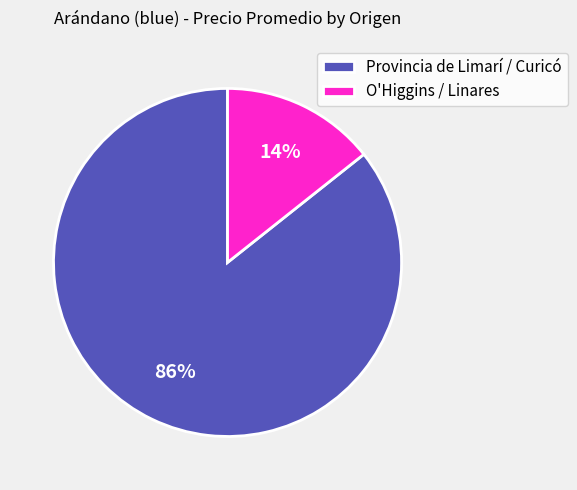

Which category has the biggest portion of the pie?

Provincia de Limarí / Curicó